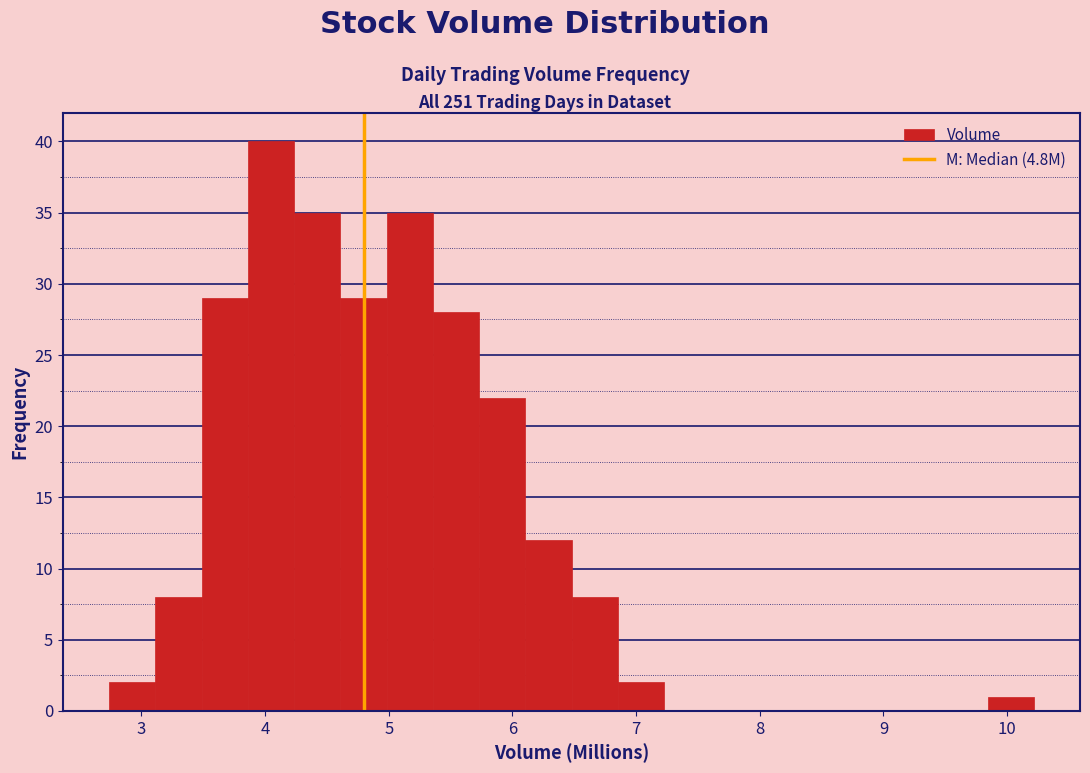

Around what value on the x-axis is the tallest bar? Give the approximate position of its centre, as read against the axis.

4.0